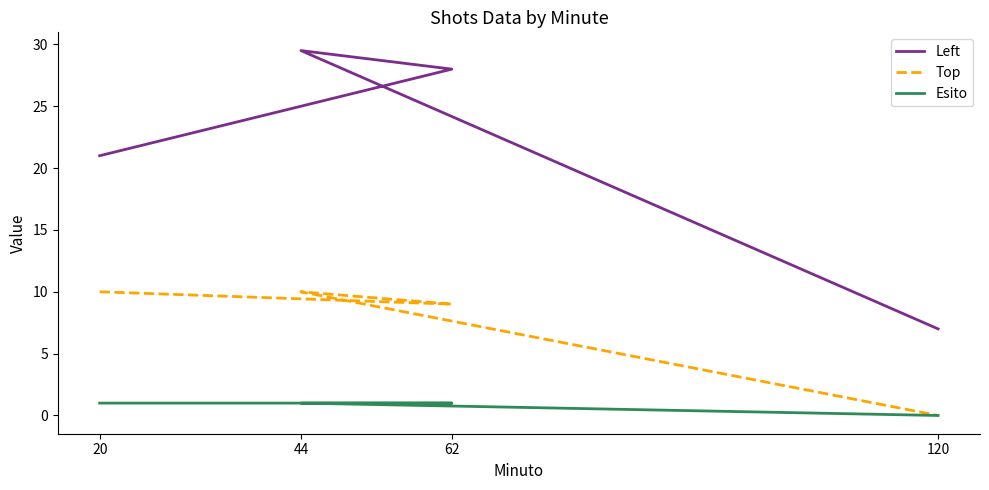

The value of Left at 20 is 8.8. True or false?

False